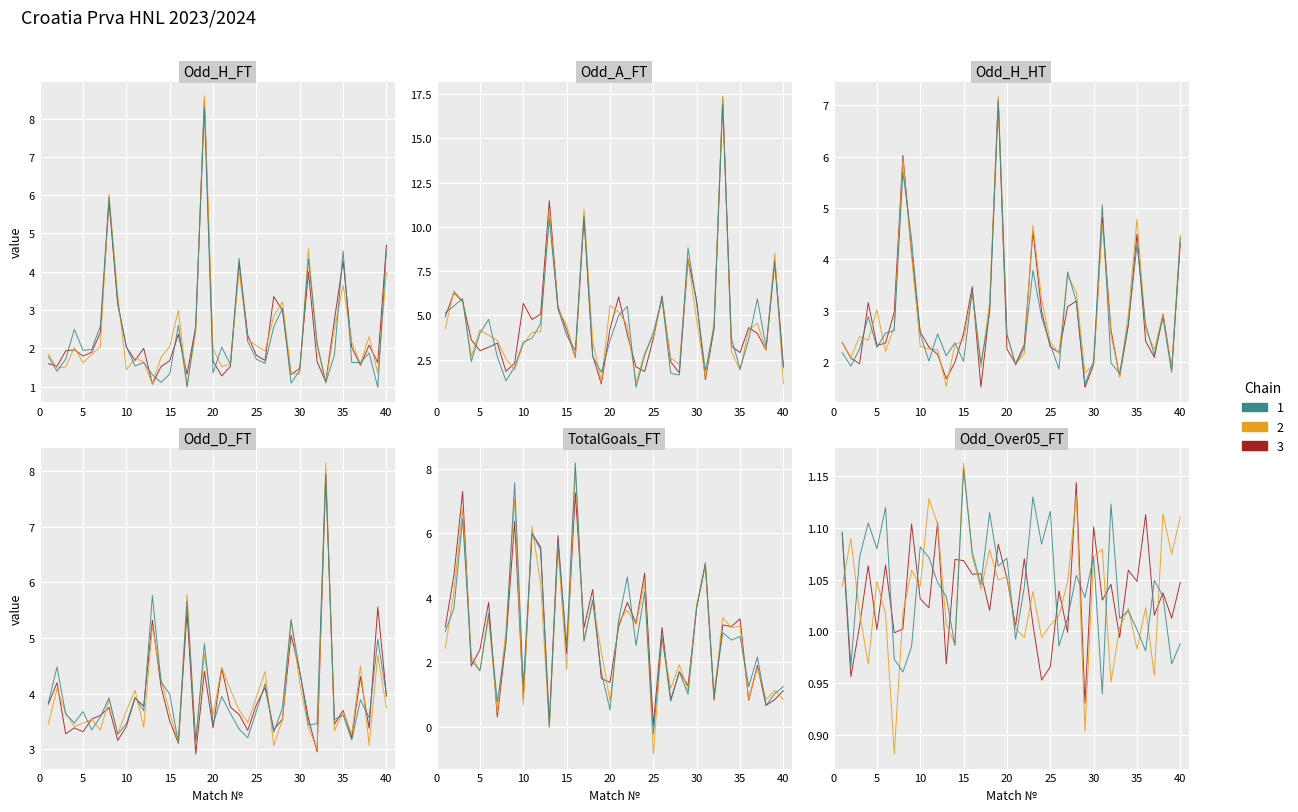

Which series ends up on top after the final intersection of Odd_H_FT and Odd_A_FT?

Odd_H_FT